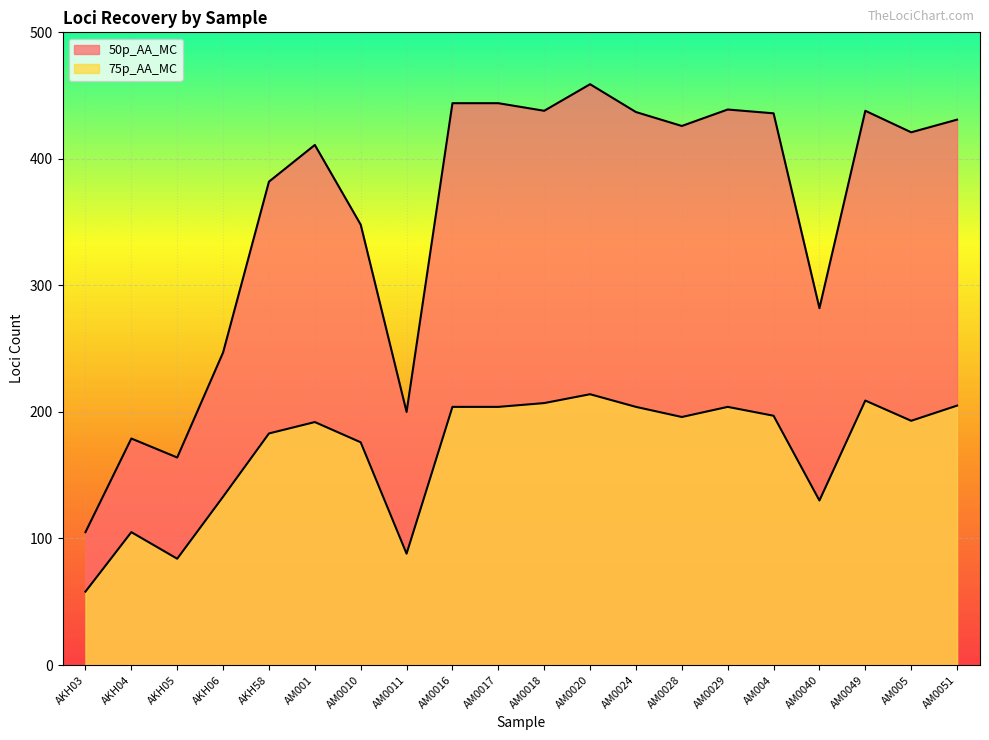

At which category does the chart reach its minimum across all series?

AKH03